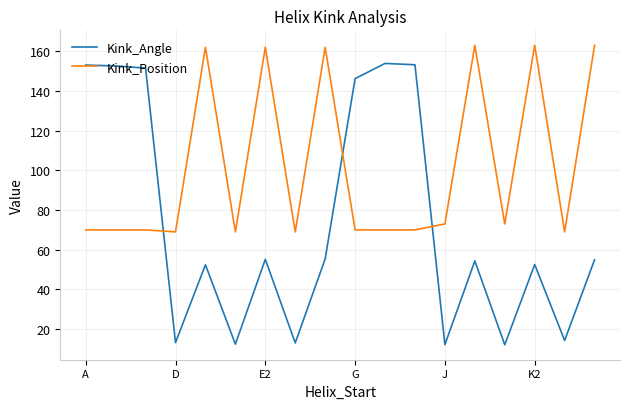

List the series in order of their peak value, lowest first.

Kink_Angle, Kink_Position